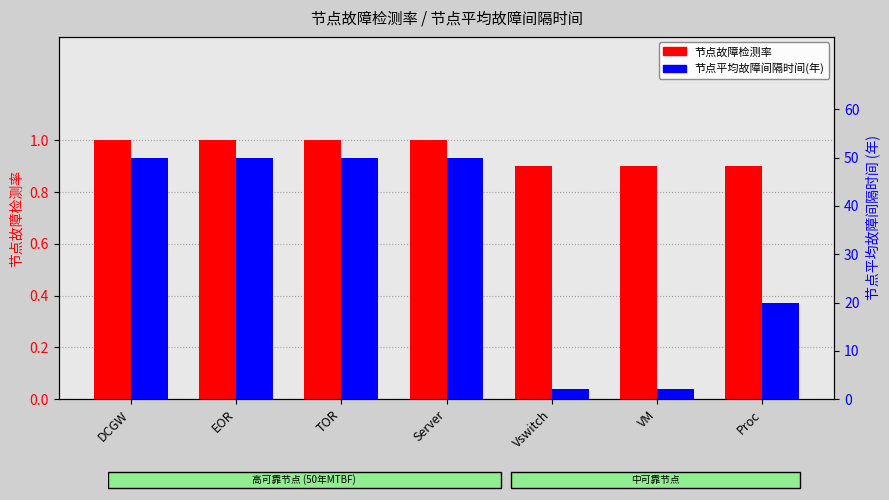

Which has a higher value, EOR or DCGW?

EOR